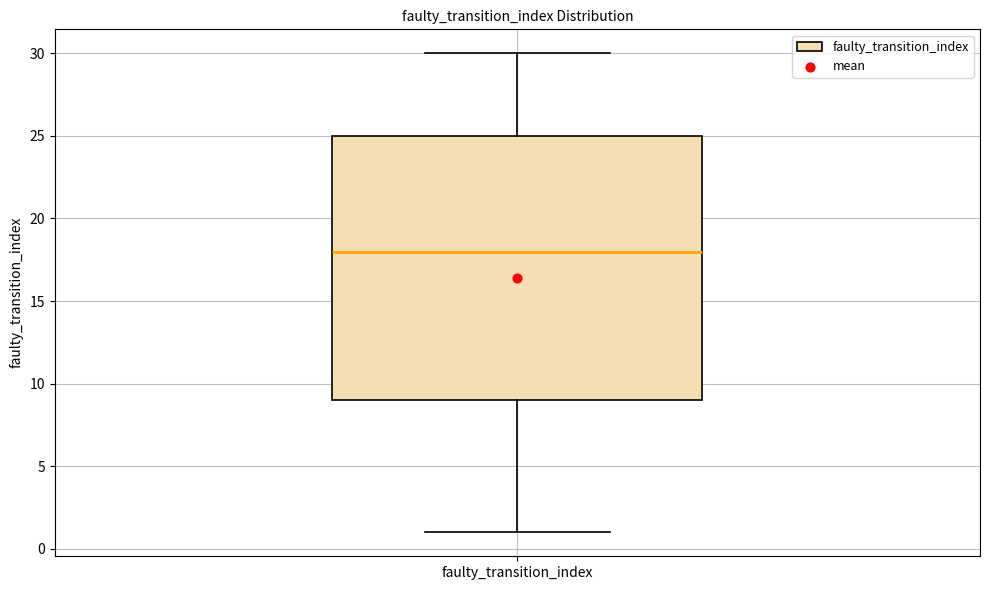

Where does the upper whisker of the box for faulty_transition_index end on the y-axis? The values are not printed on the chart, so give them approximately, as read against the axis.

30